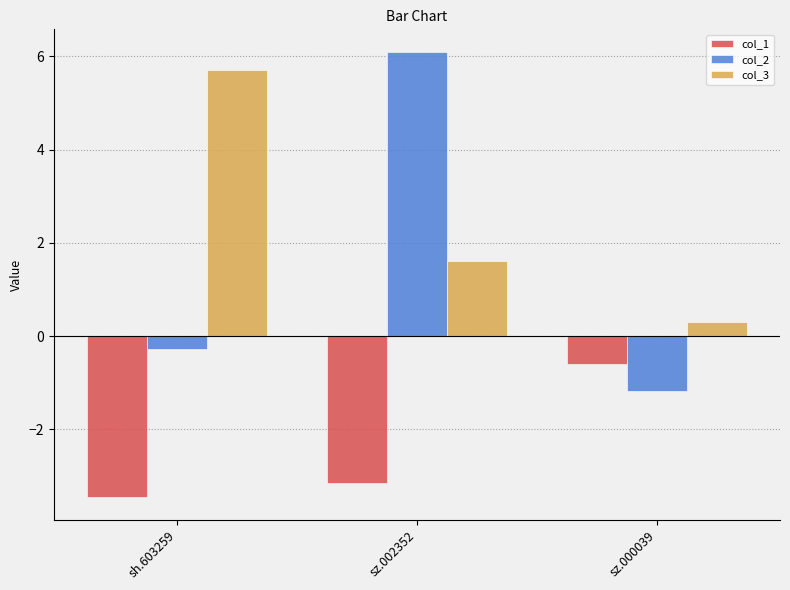

What is the difference between the highest and lowest values at sz.000039?

1.5